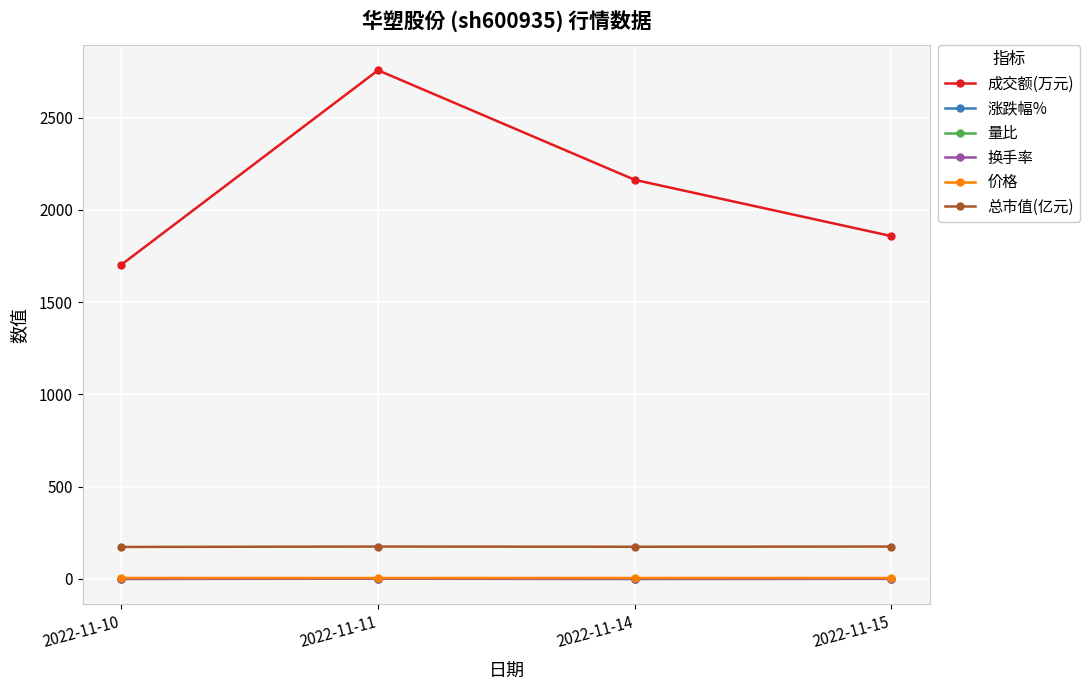

How many 总市值(亿元) values are between 174 and 175?

1